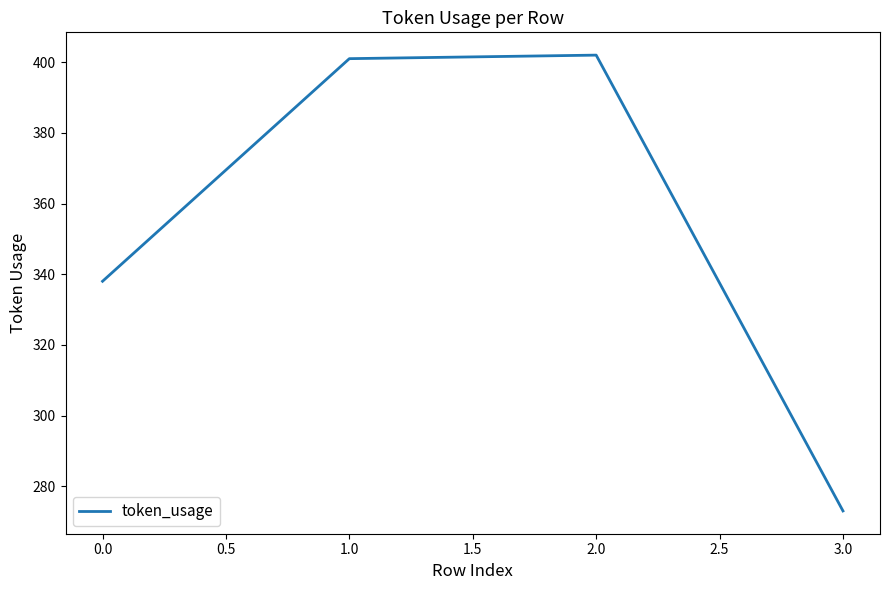

What is the difference between the maximum and second lowest values?

64